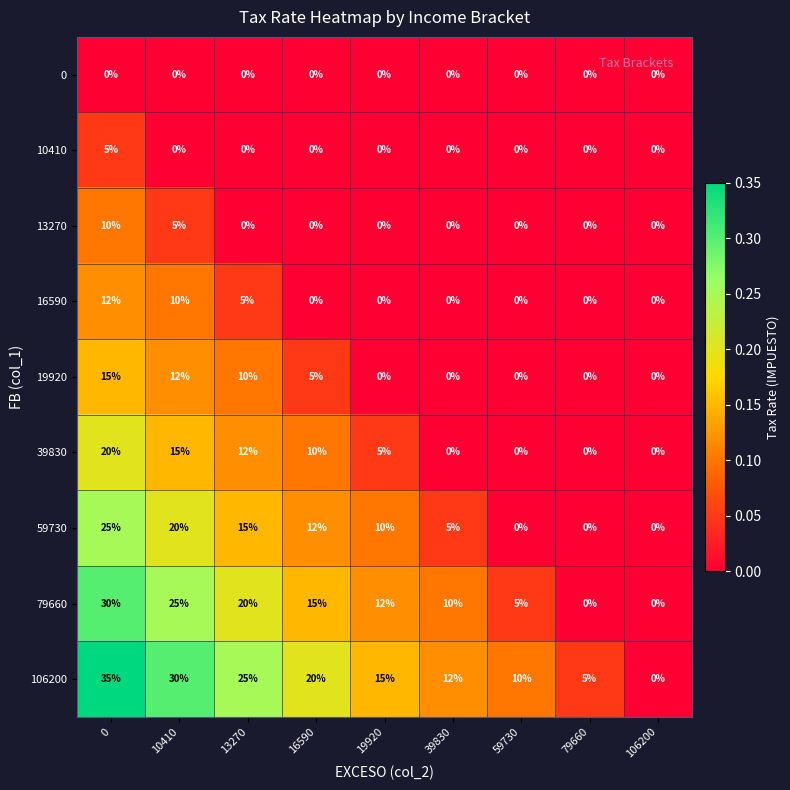

Which series has the widest spread of values?

106200